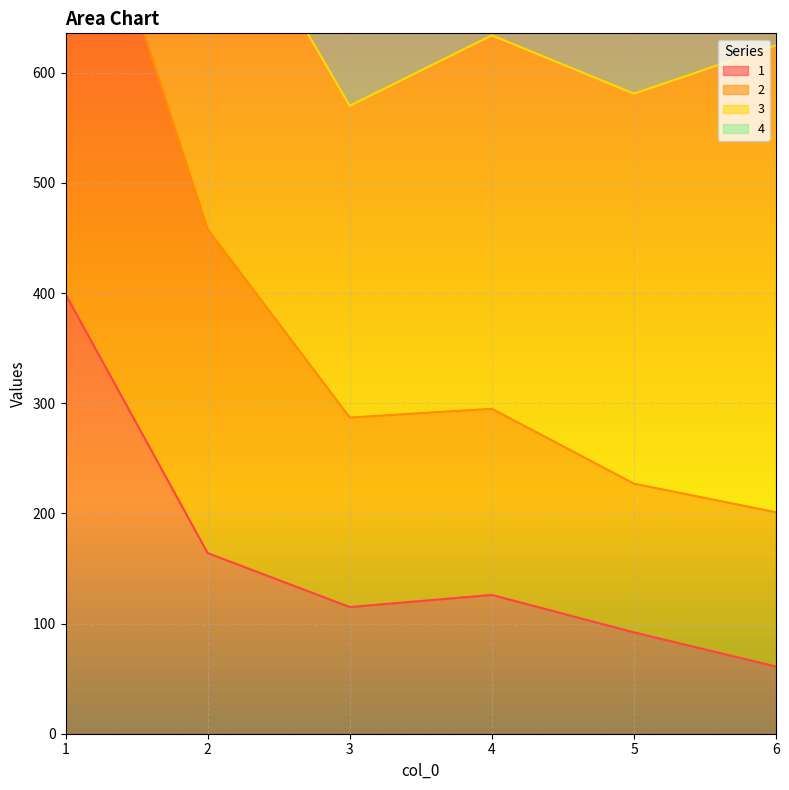

The value of 1 at 1 is 399. True or false?

True